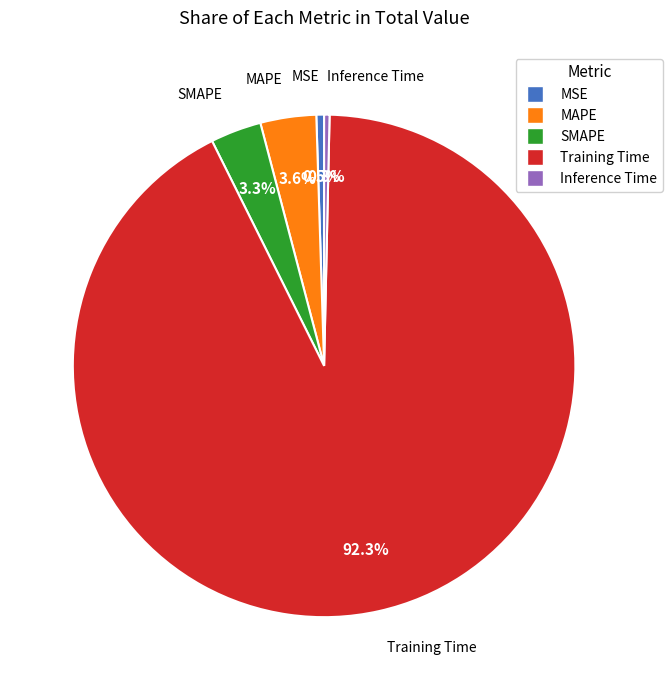

How many segments does this pie chart have?

5